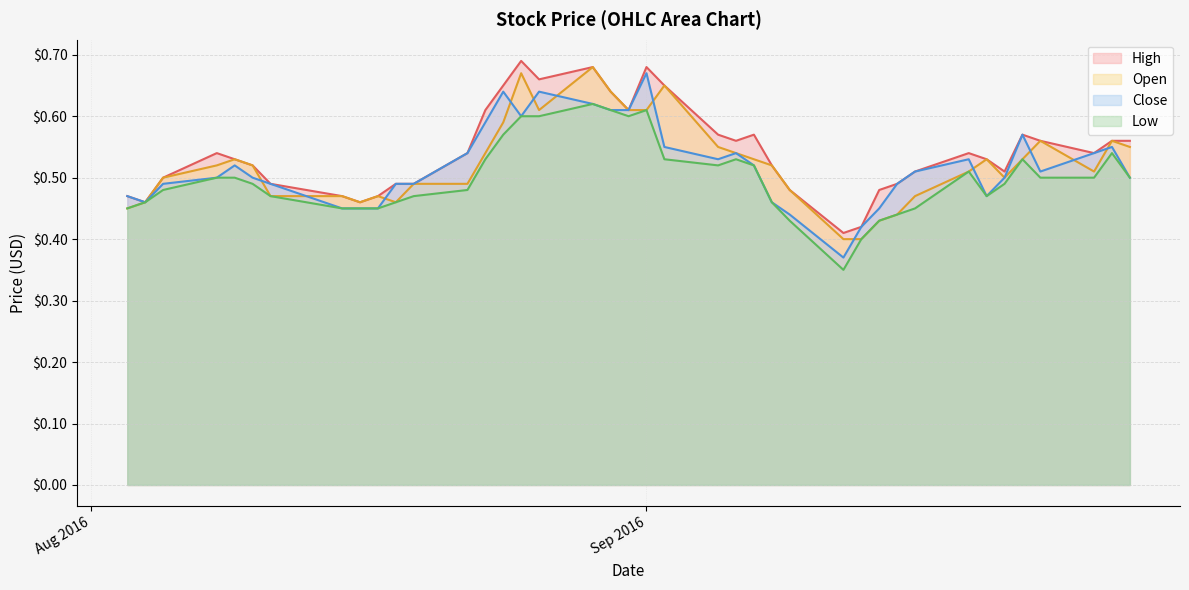

Which category has the lowest value across all series?

2016-09-12